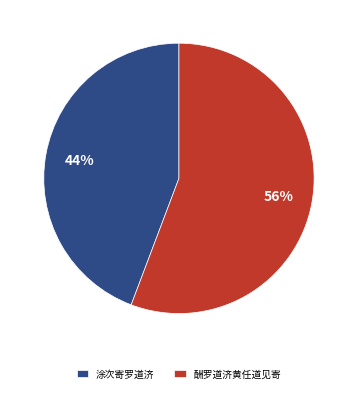

Is it true that 酬罗道济黄任道见寄 is 70% of the pie?

False